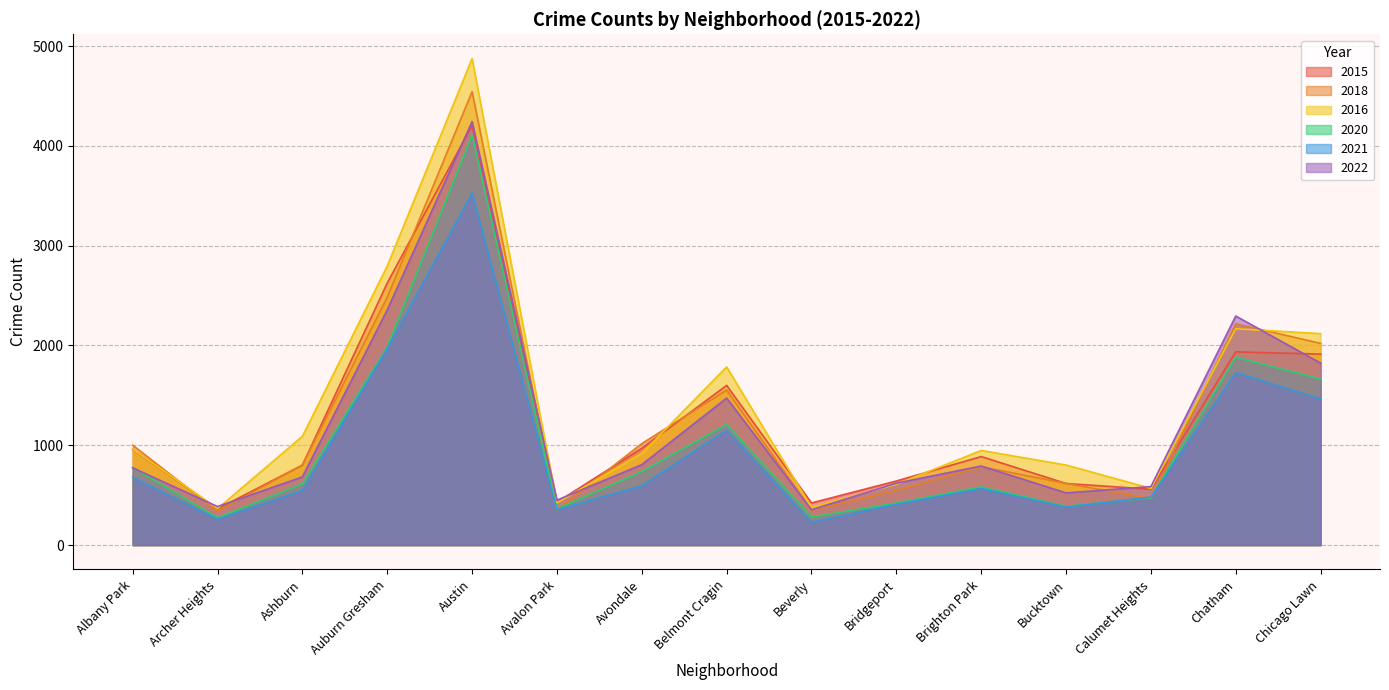

What is the highest value of the 2022 series?

4243